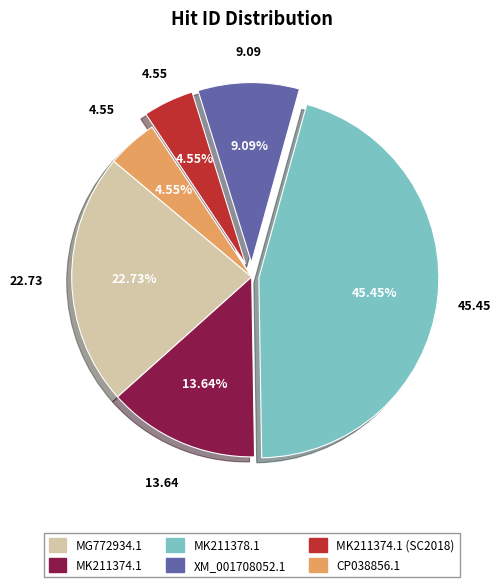

What percentage is the MK211374.1 slice, to the nearest percent?

14%